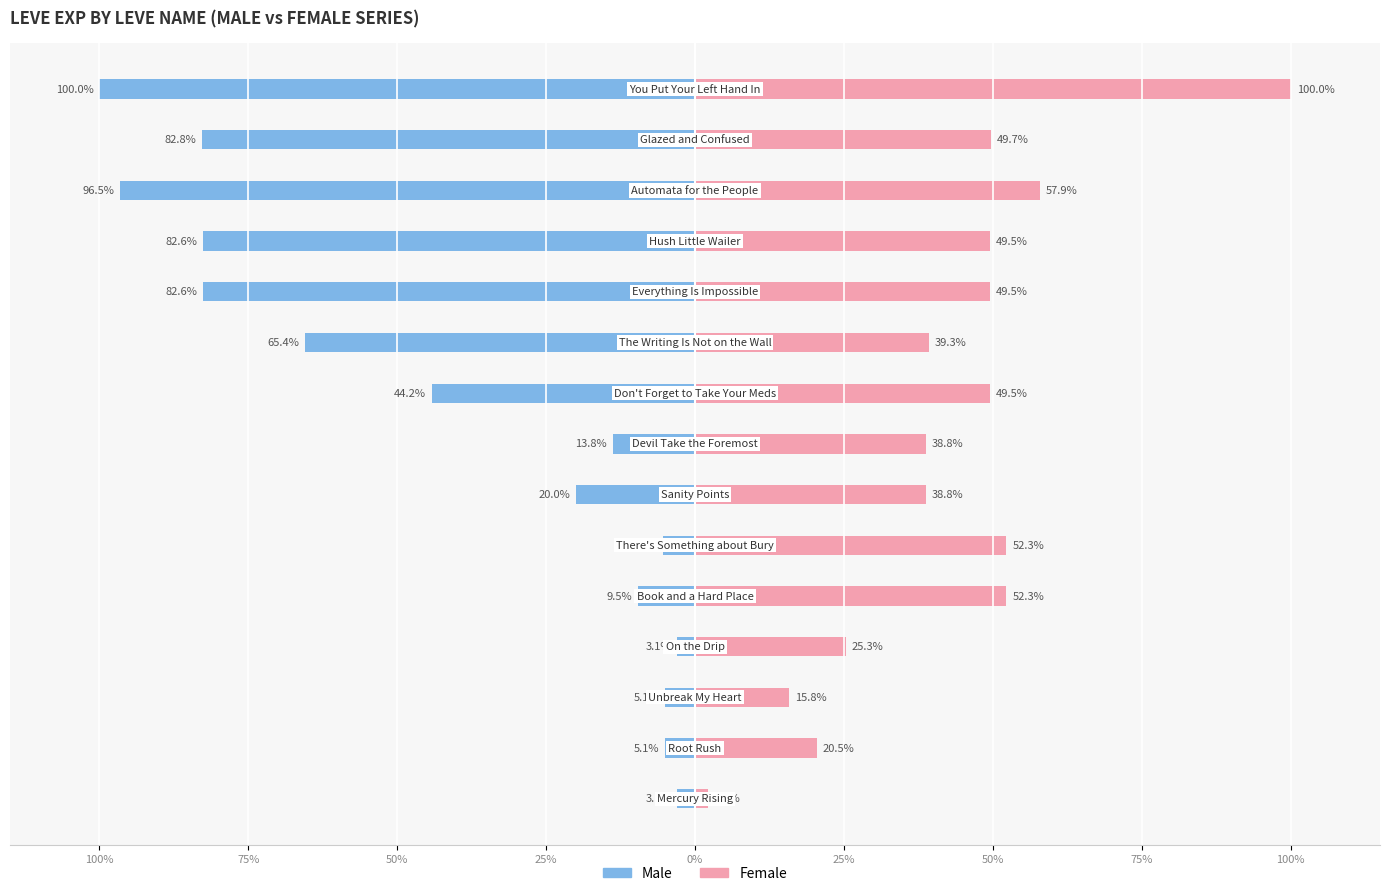

What is the average value of the Male series?

-41.3